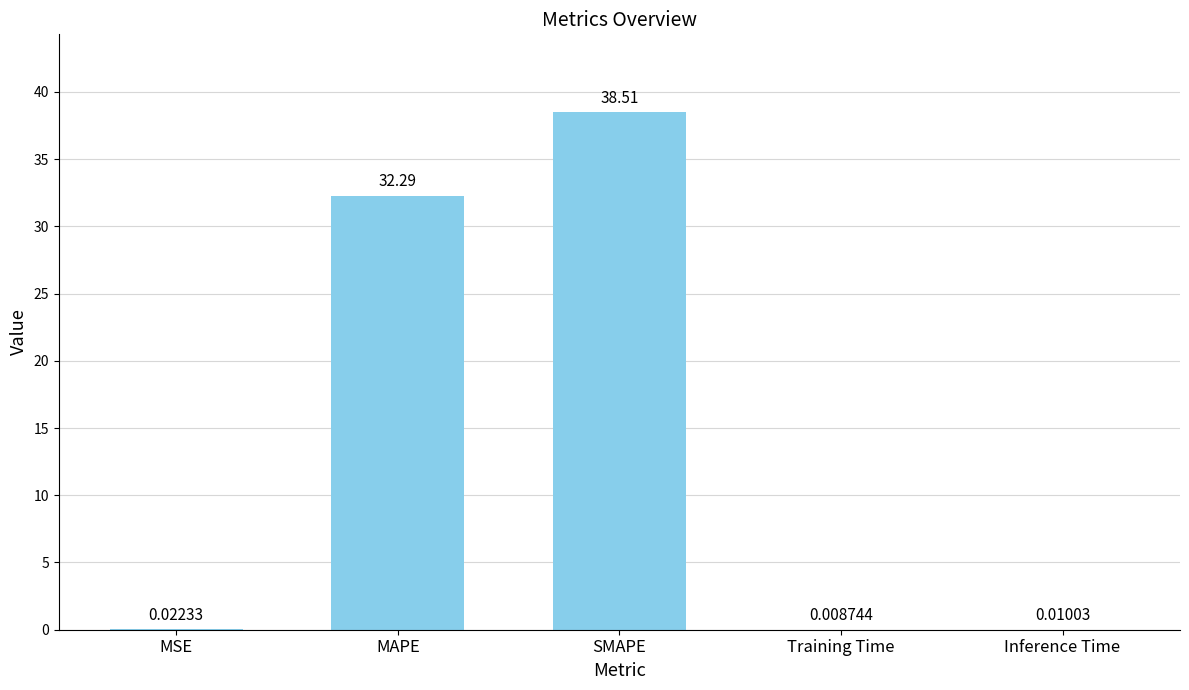

At which label is the value closest to 19?

MAPE